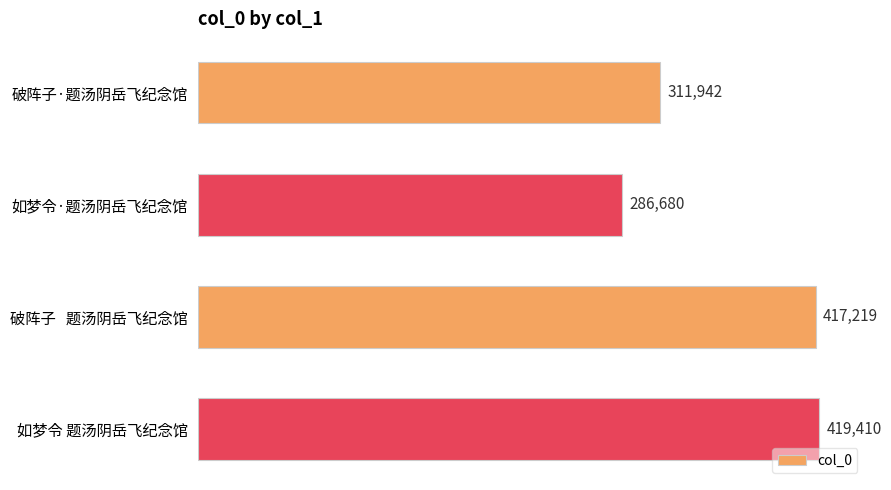

How many distinct data groups are displayed?

1